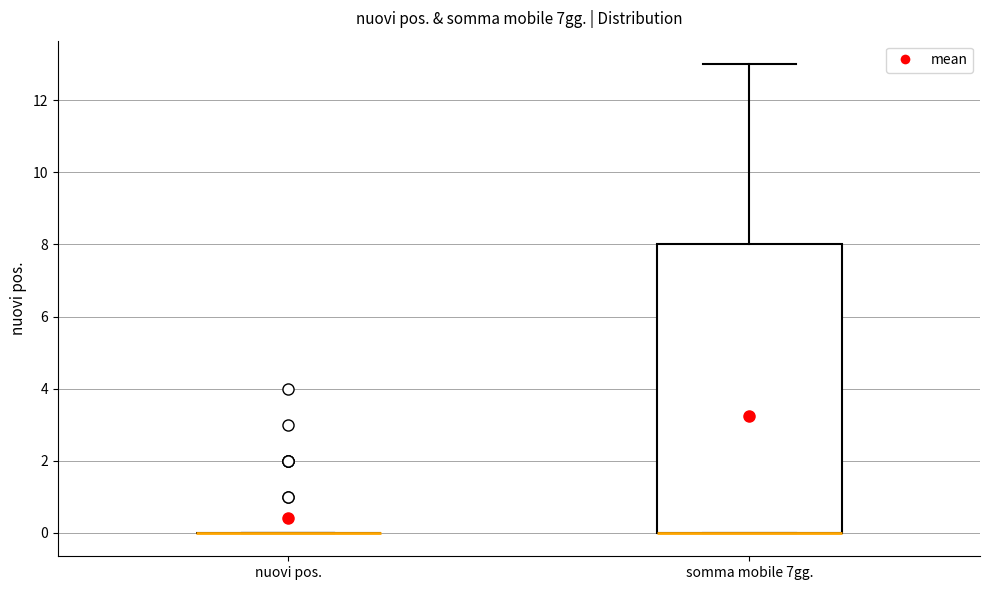

Comparing the boxes themselves (not the whiskers), which one is the tallest?

somma mobile 7gg.